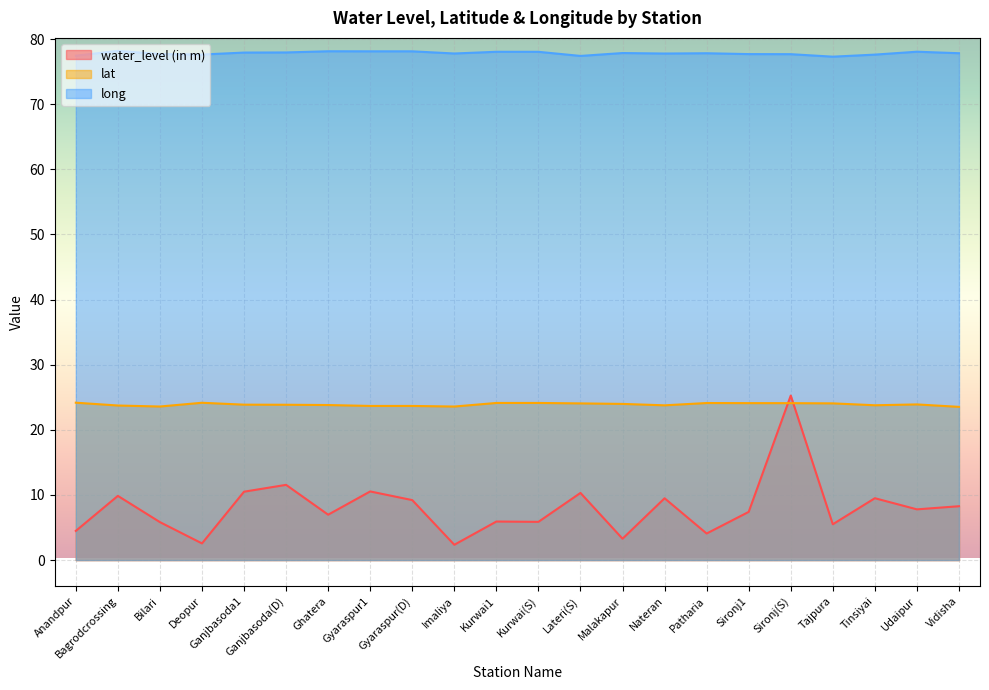

Reading left to right, transcribe all the data shown in this chart.

water_level (in m): Anandpur=4.5	Bagrodcrossing=9.9	Bilari=5.8	Deopur=2.6	Ganjbasoda1=10.5	Ganjbasoda(D)=11.6	Ghatera=7.0	Gyaraspur1=10.5	Gyaraspur(D)=9.2	Imaliya=2.4	Kurwai1=5.9	Kurwai(S)=5.9	Lateri(S)=10.3	Malakapur=3.3	Nateran=9.5	Patharia=4.1	Sironj1=7.4	Sironj(S)=25.3	Tajpura=5.5	Tinsiyai=9.5	Udaipur=7.8	Vidisha=8.3
lat: Anandpur=24.2	Bagrodcrossing=23.7	Bilari=23.6	Deopur=24.2	Ganjbasoda1=23.9	Ganjbasoda(D)=23.8	Ghatera=23.8	Gyaraspur1=23.7	Gyaraspur(D)=23.7	Imaliya=23.6	Kurwai1=24.1	Kurwai(S)=24.1	Lateri(S)=24.1	Malakapur=24.0	Nateran=23.8	Patharia=24.1	Sironj1=24.1	Sironj(S)=24.1	Tajpura=24.1	Tinsiyai=23.8	Udaipur=23.9	Vidisha=23.5
long: Anandpur=77.4	Bagrodcrossing=78.2	Bilari=77.7	Deopur=77.6	Ganjbasoda1=77.9	Ganjbasoda(D)=77.9	Ghatera=78.1	Gyaraspur1=78.1	Gyaraspur(D)=78.1	Imaliya=77.8	Kurwai1=78.0	Kurwai(S)=78.0	Lateri(S)=77.4	Malakapur=77.9	Nateran=77.8	Patharia=77.8	Sironj1=77.7	Sironj(S)=77.7	Tajpura=77.3	Tinsiyai=77.6	Udaipur=78.1	Vidisha=77.8